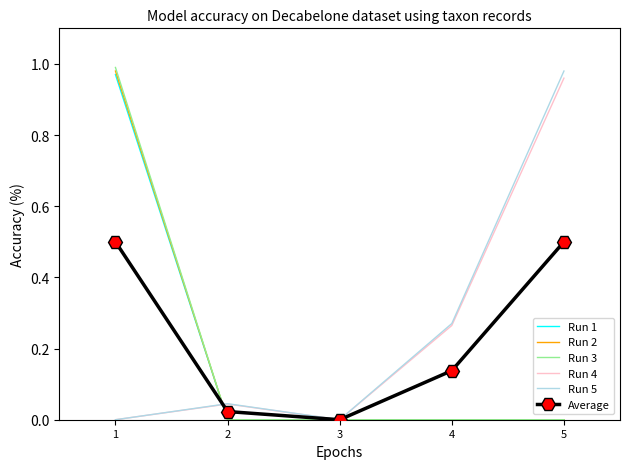

After their last crossing, which series has the higher values: Average or Run 2?

Average